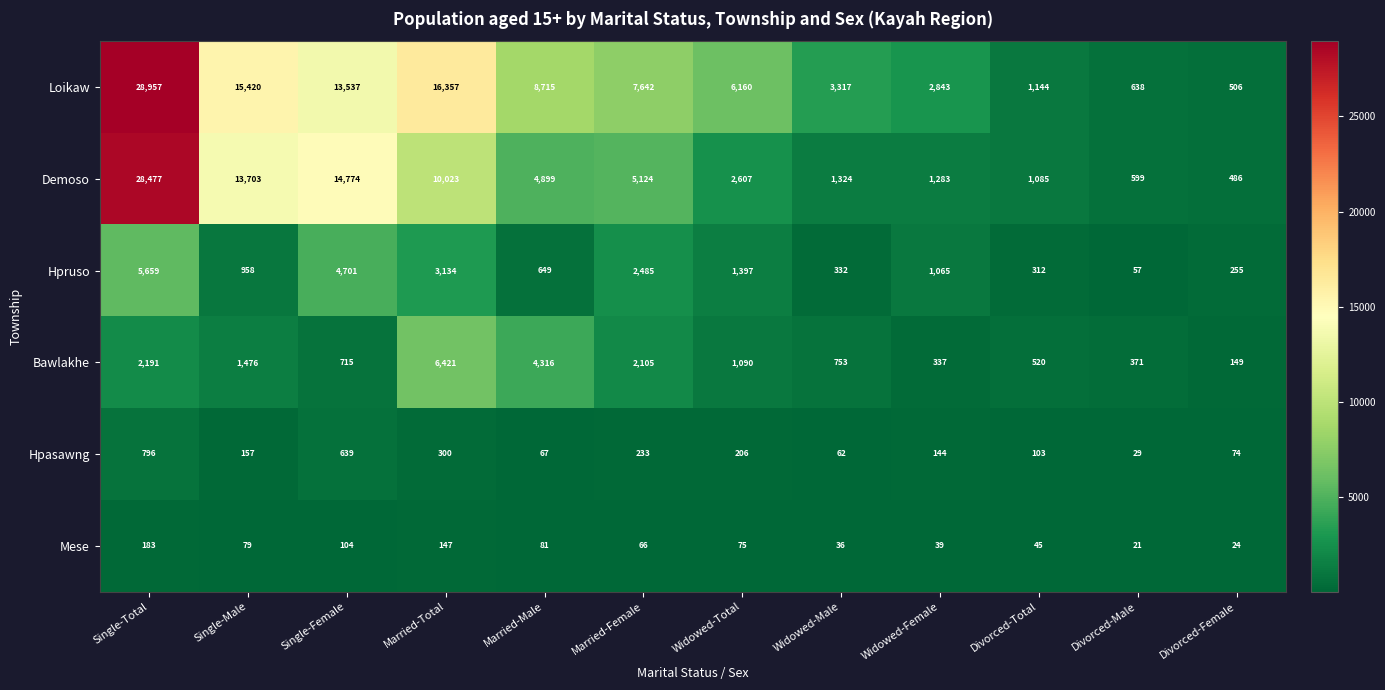

The value of Hpasawng at Divorced-Total is 103. True or false?

True